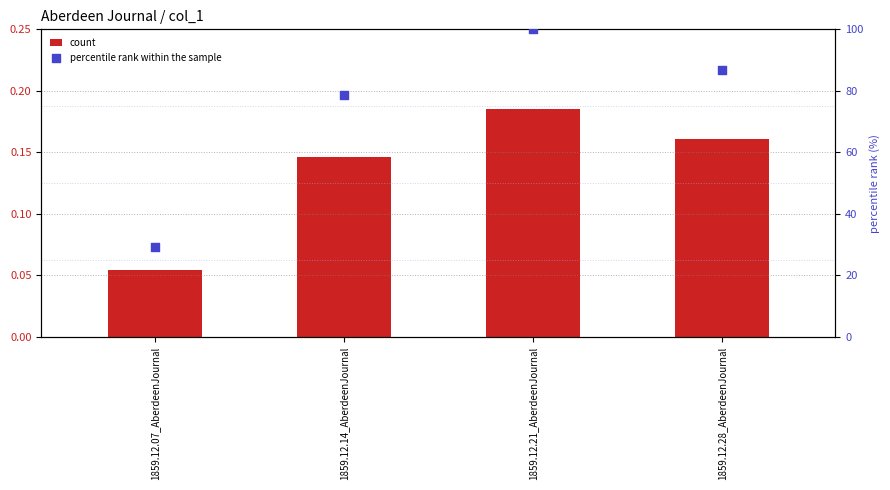

Which series contains the lowest Y value?

count